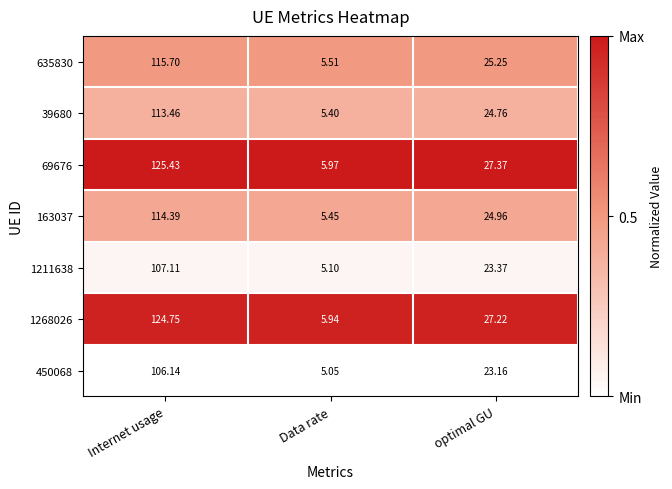

At which category is the sum across all series the highest?

Internet usage